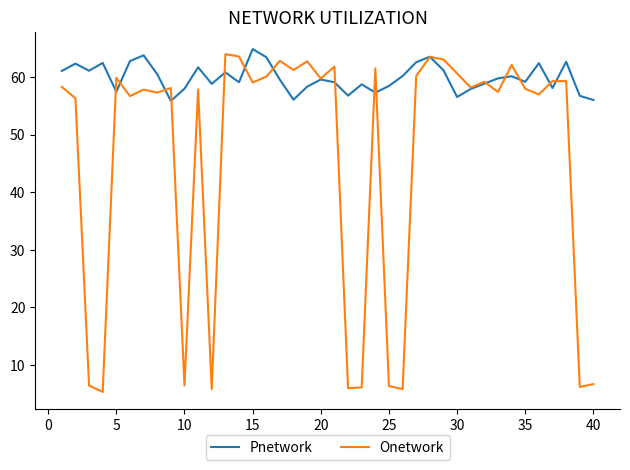

In Pnetwork, how many points are lower than both neighbors (excluding endpoints)?

11